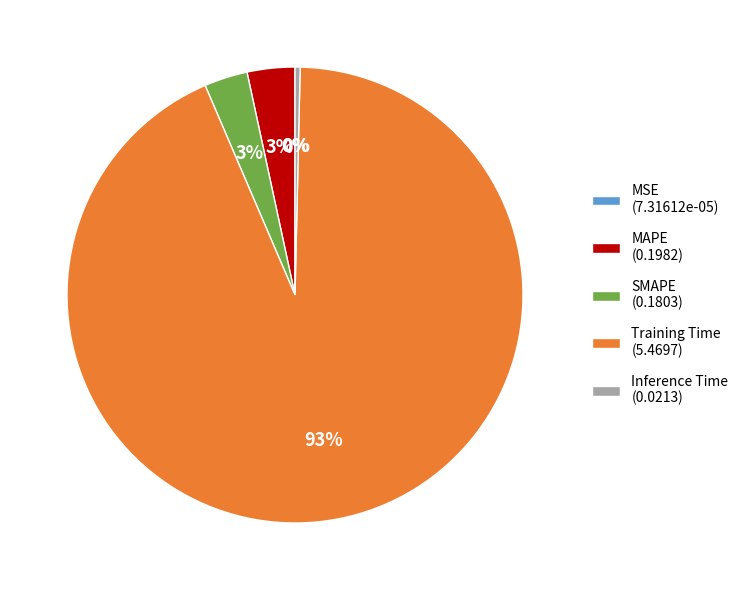

Combined, do Inference Time (0.0213) and SMAPE (0.1803) account for over 50%?

No